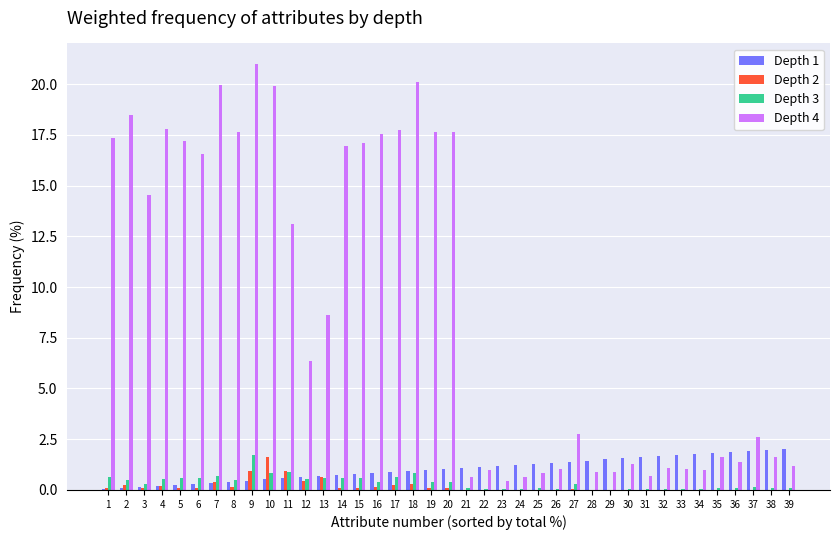

What is the maximum value shown in the chart?

21.0